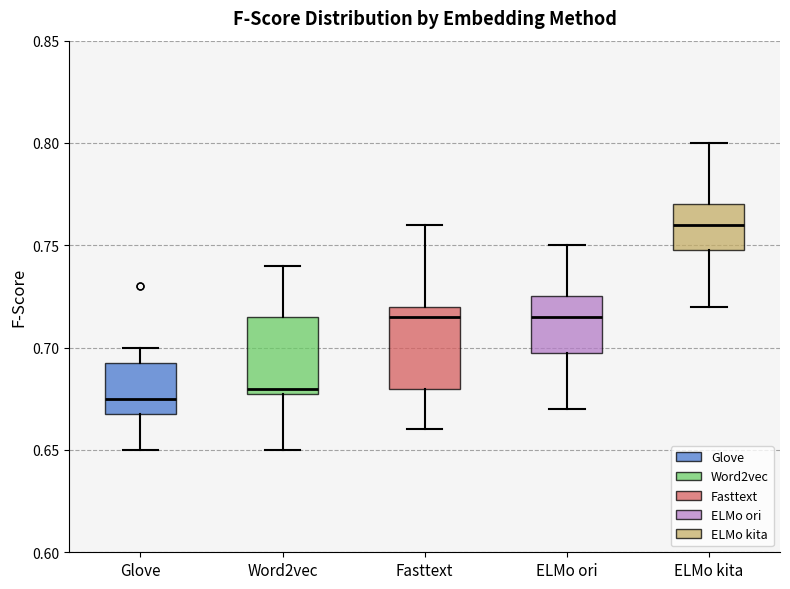

Where is the upper edge of the box for Fasttext on the y-axis? The values are not printed on the chart, so give them approximately, as read against the axis.

0.720